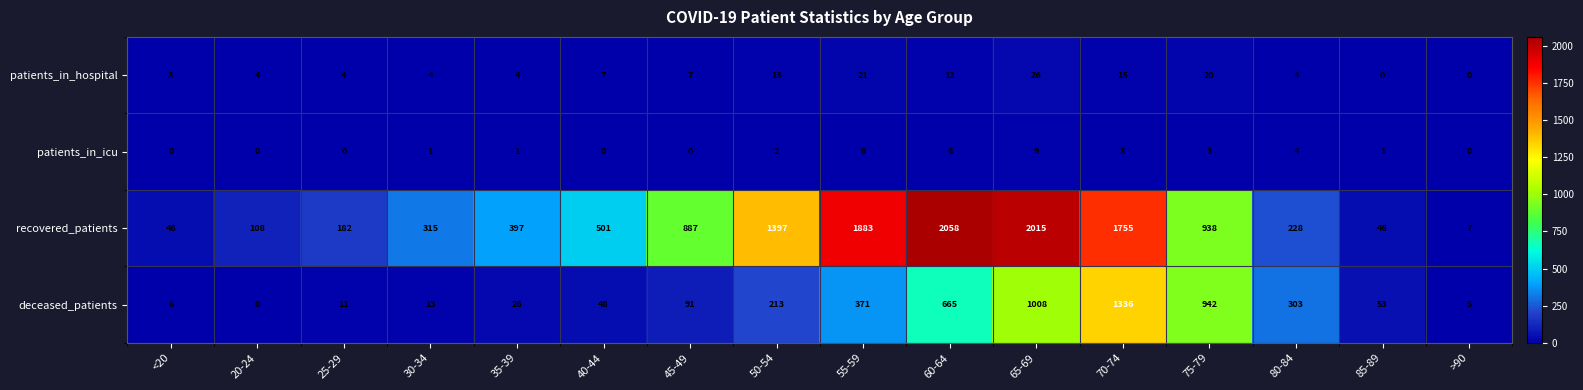

At which label is recovered_patients closest to 1032?

75-79